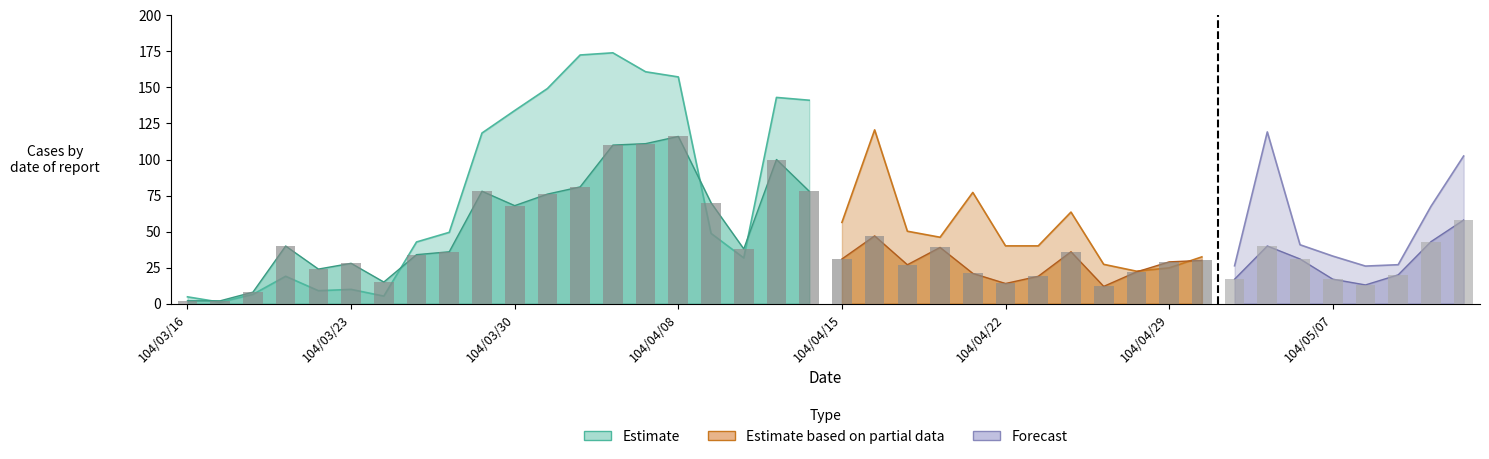

What is the difference between the maximum and minimum values?

114